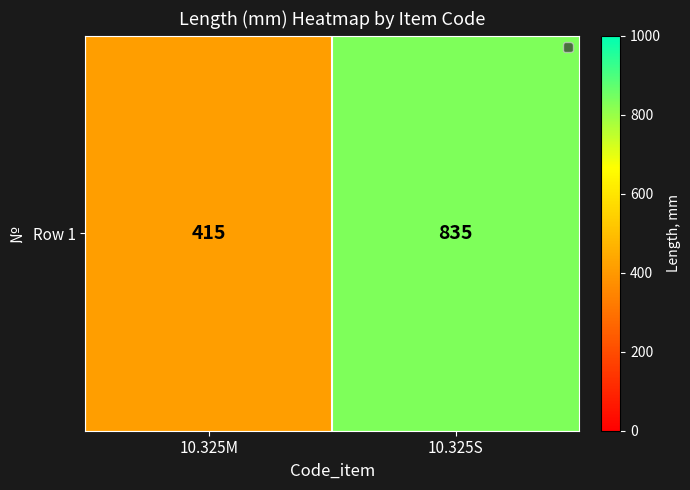

Rank the categories by value from lowest to highest.

10.325M, 10.325S